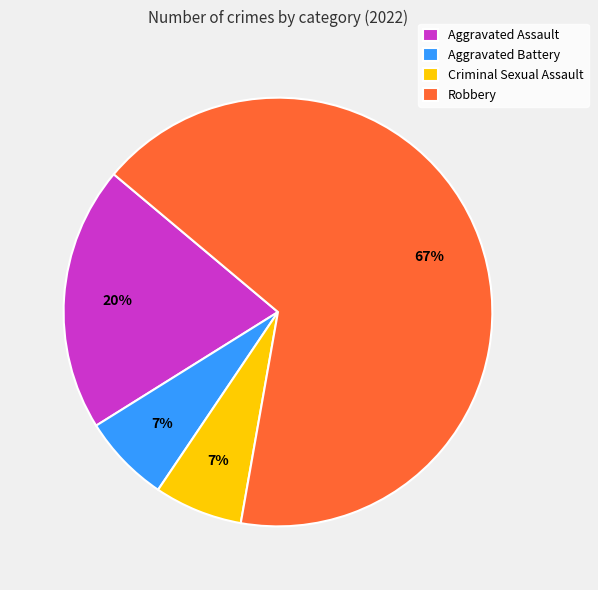

What is the largest slice in the pie chart?

Robbery